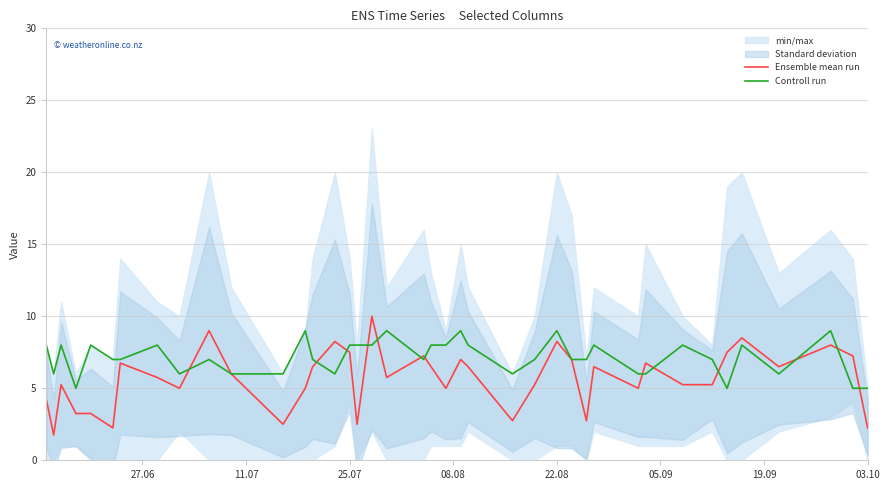

What is the minimum value for Controll run?

5.0